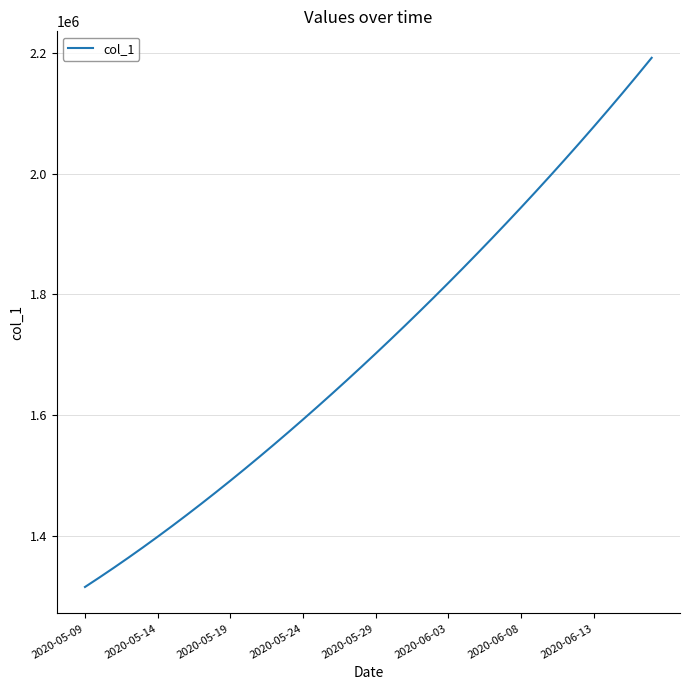

How many values are below 1701853?

20